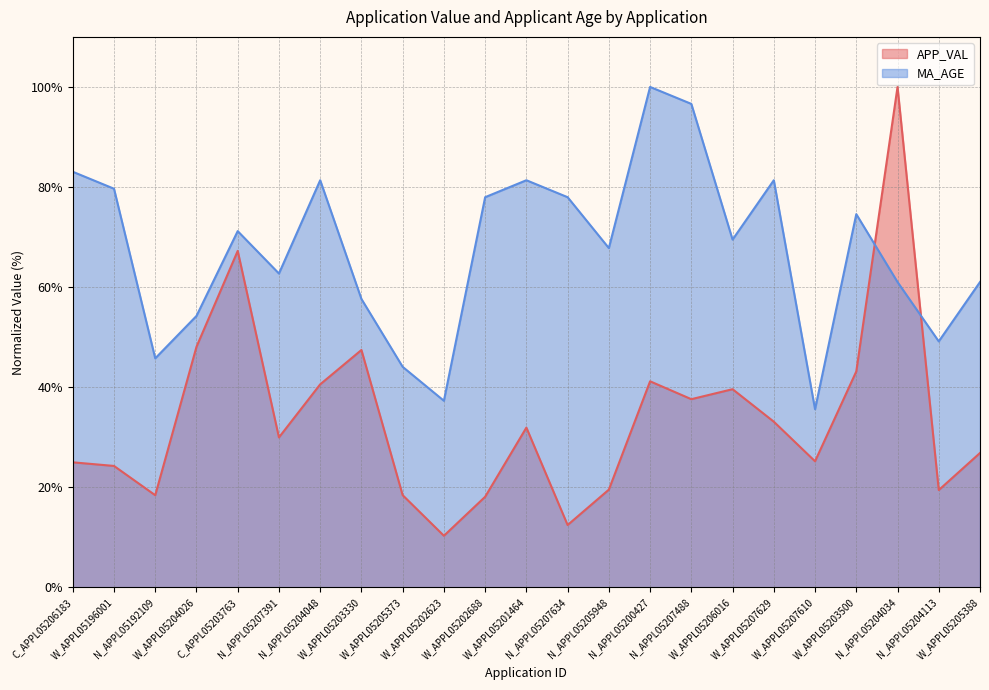

How many times do MA_AGE and APP_VAL cross each other?

2